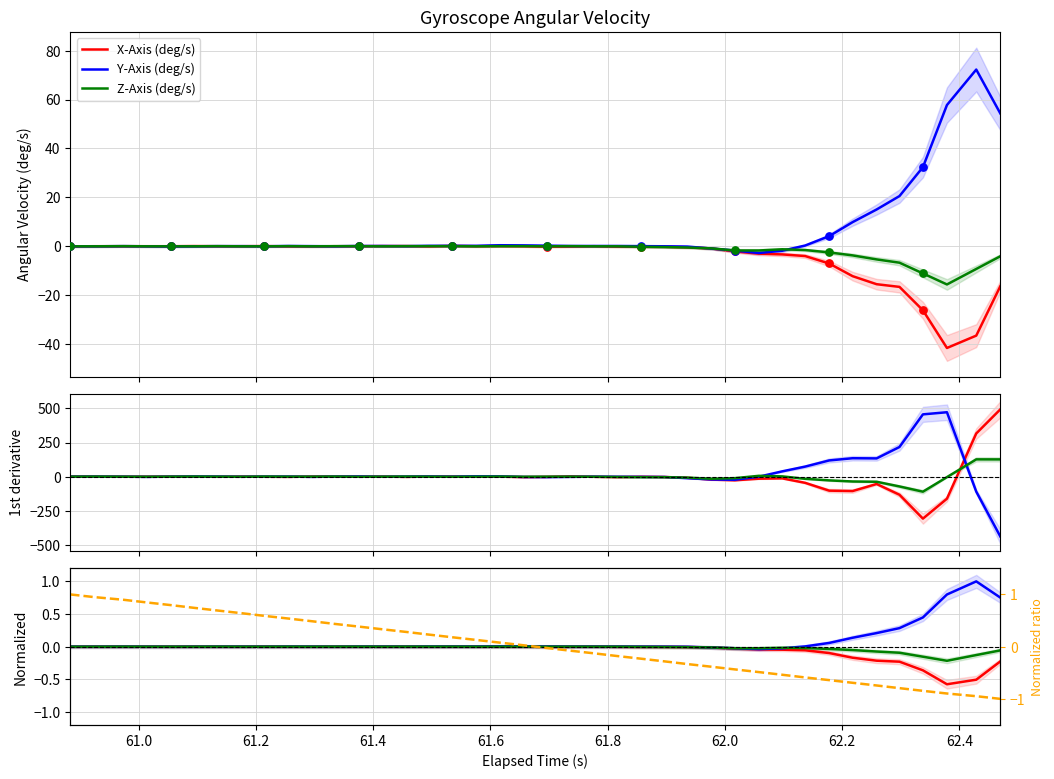

What is the highest value of the Y-Axis (deg/s) series?

72.3